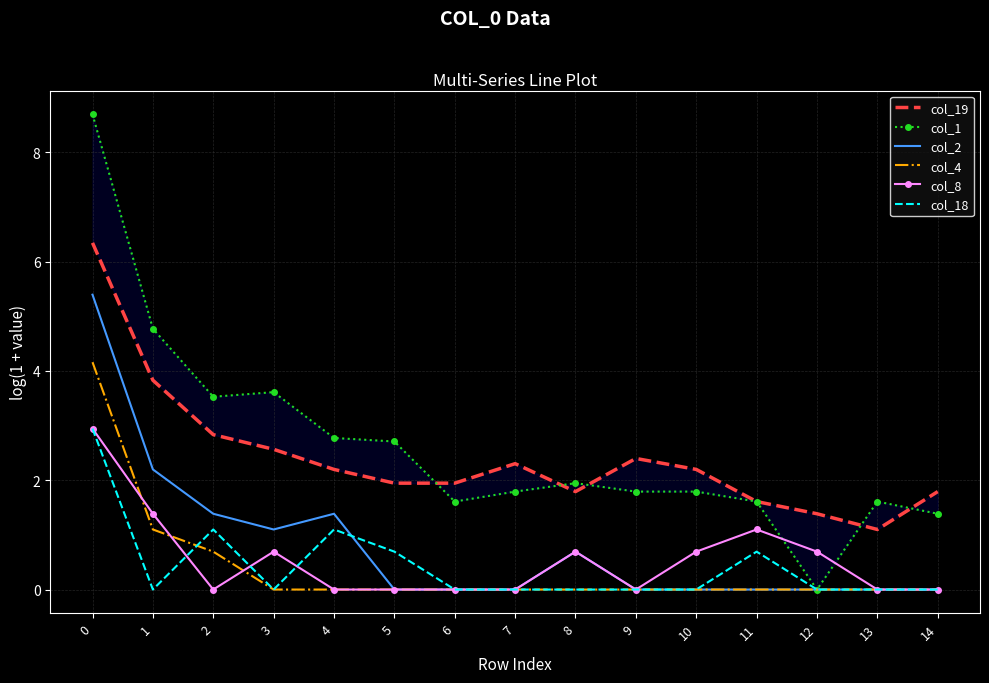

What is the average value of the col_4 series?

0.4